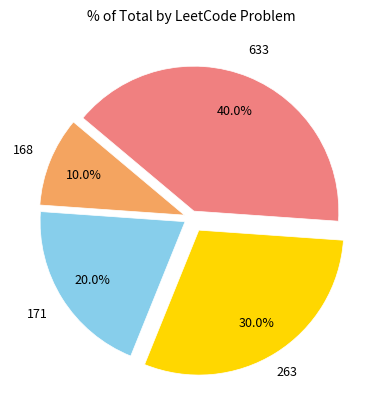

Is there any slice that represents more than half of the pie?

No